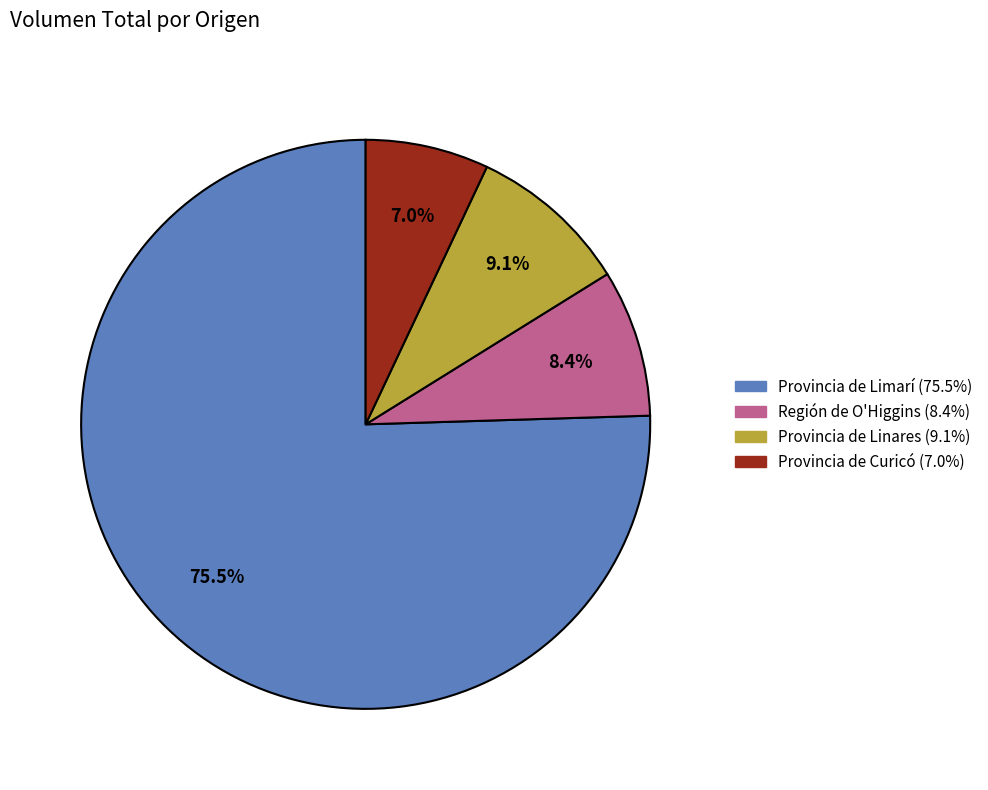

What percentage is the Región de O'Higgins slice, to the nearest percent?

8%